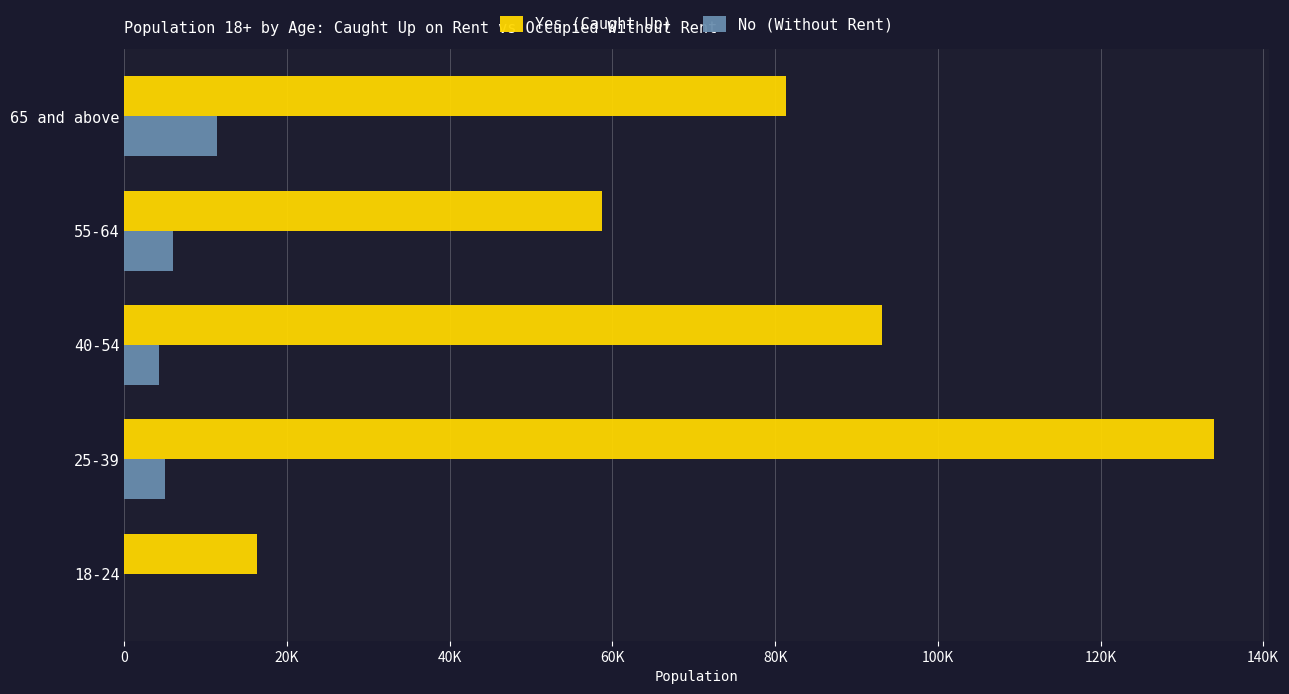

What is the value of the No (Without Rent) bar at the 4th from the left?

5954